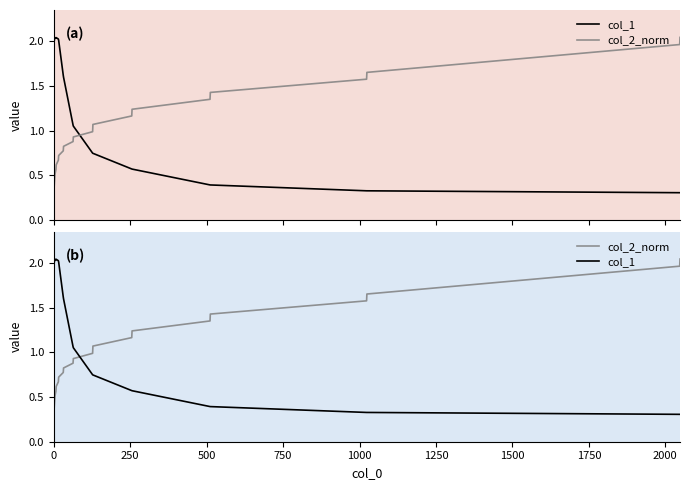

What are all the series names shown in the legend?

col_1, col_2_norm